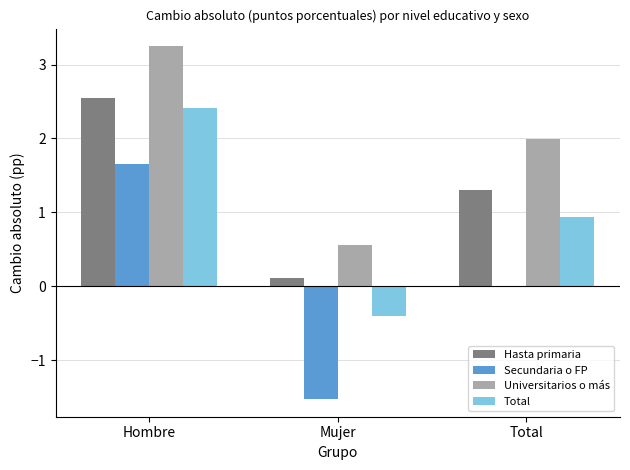

Between Hombre and Mujer, which series saw the biggest shift?

Secundaria o FP